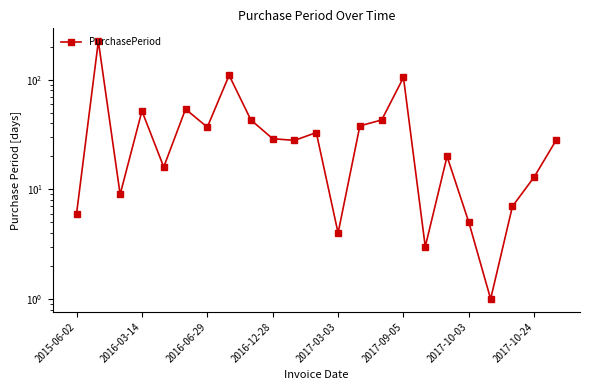

Reading left to right, list all the values displayed in this chart.

6	225	9	52	16	54	37	110	43	29	28	33	4	38	43	105	3	20	5	1	7	13	28